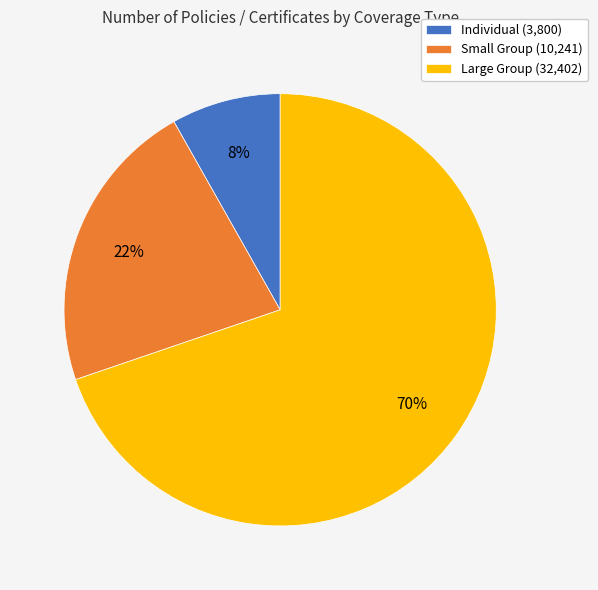

Rank the categories by value from highest to lowest.

Large Group, Small Group, Individual